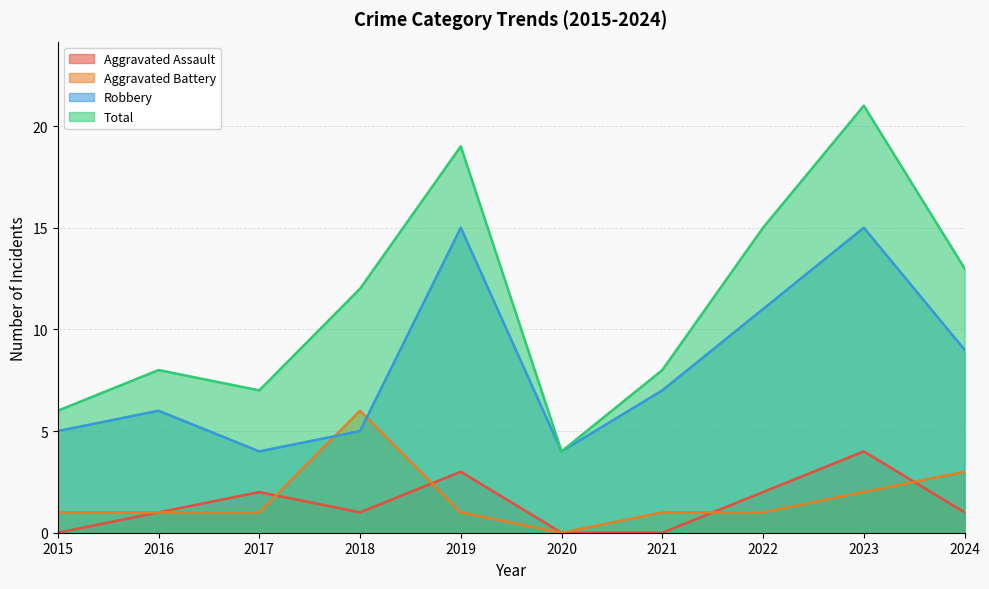

What is the value of the Robbery point at the 5th from the left?

15